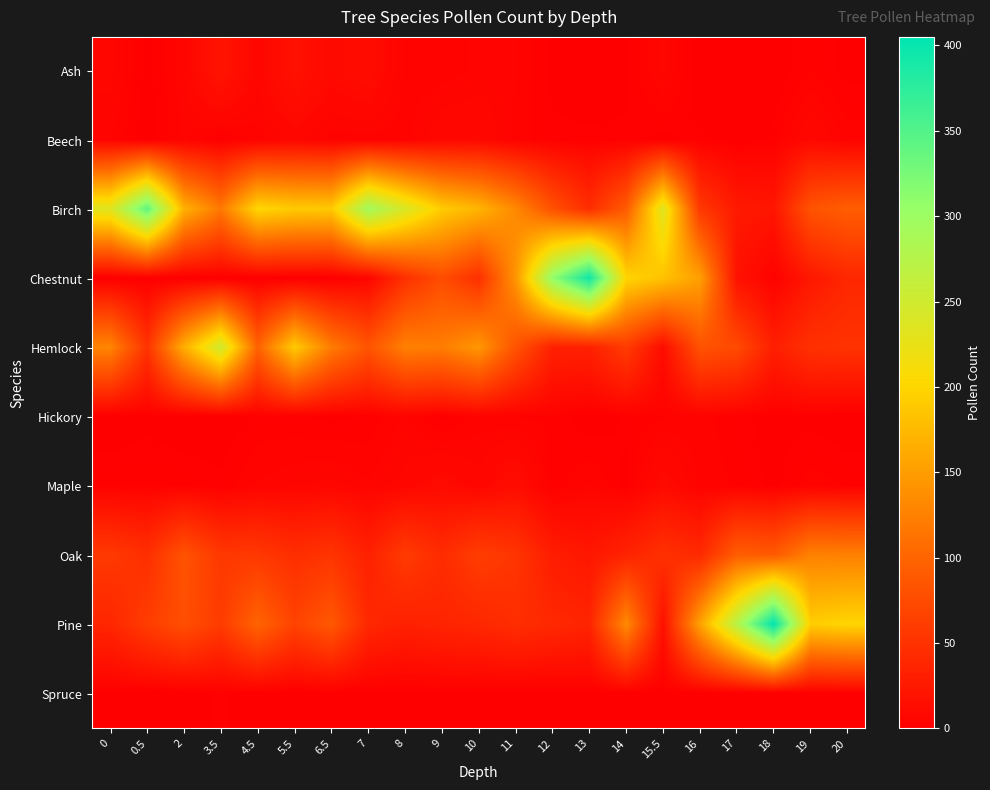

At 5.5, list the series in order from largest to smallest.

Birch, Hemlock, Pine, Oak, Ash, Beech, Maple, Hickory, Chestnut, Spruce